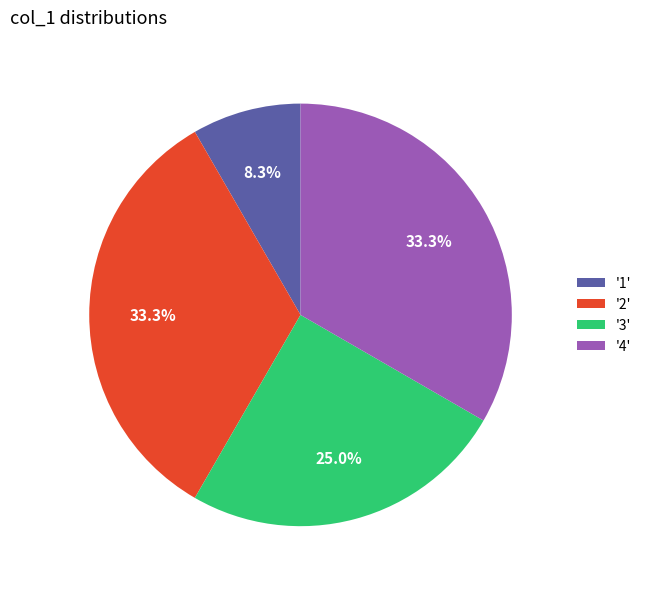

Which category has the smallest portion of the pie?

'1'